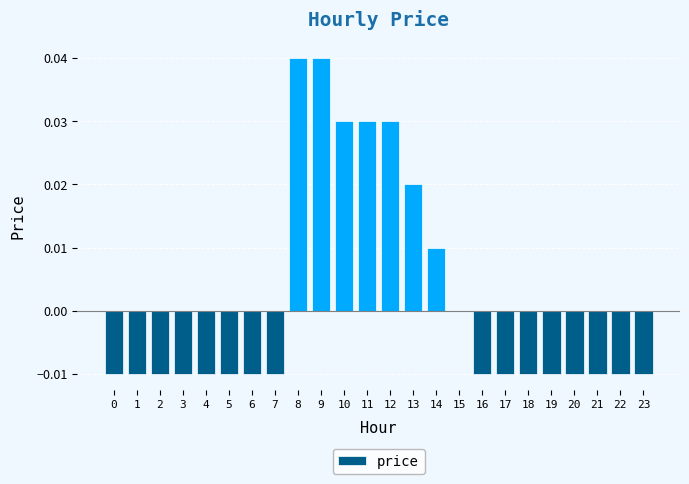

Between 14 and 4, which is larger?

14